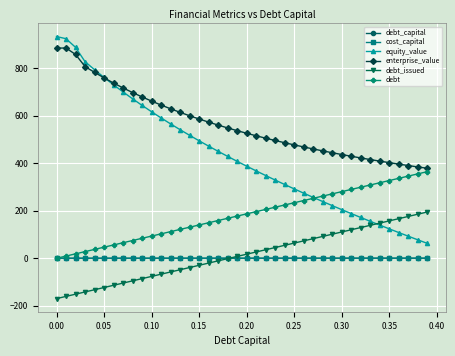

What is the minimum value for cost_capital?

0.1